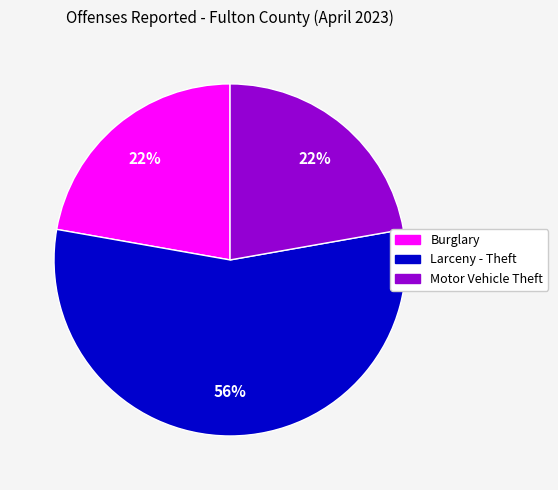

Is there any slice that represents more than half of the pie?

Yes